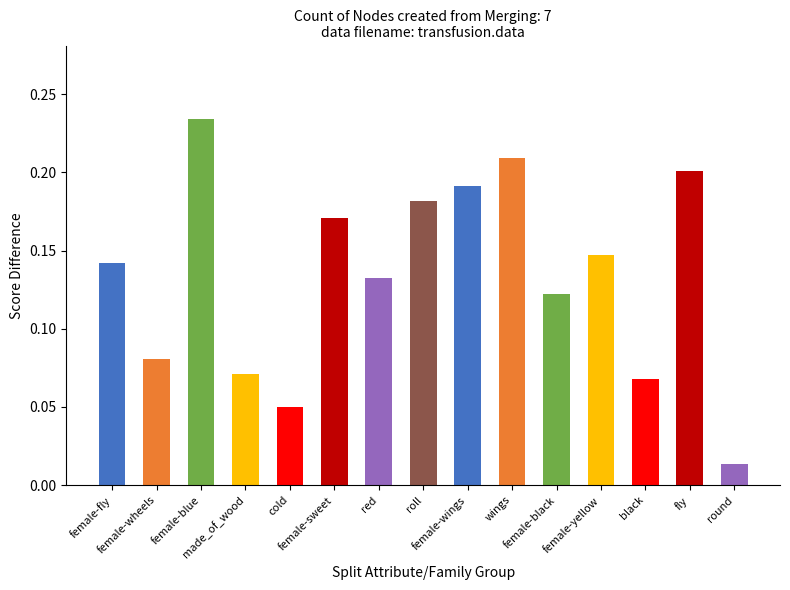

List the labels in order of value, largest first.

female-blue, wings, fly, female-wings, roll, female-sweet, female-yellow, female-fly, red, female-black, female-wheels, made_of_wood, black, cold, round